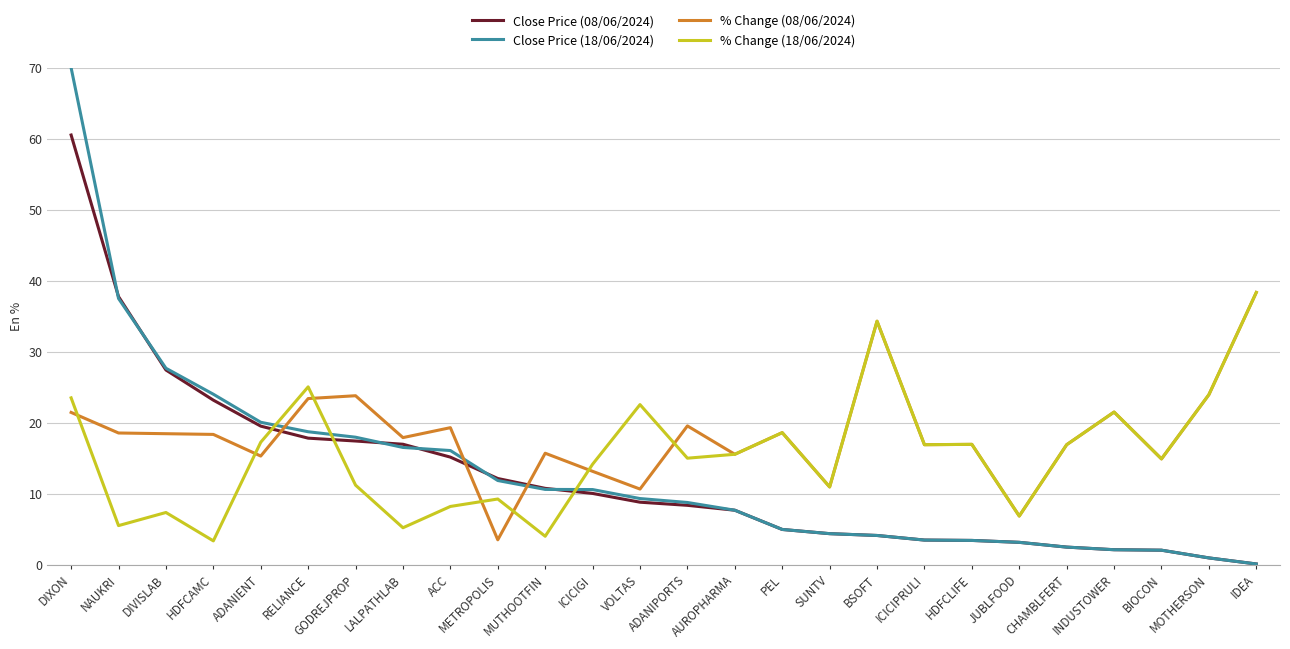

At which category is the sum across all series the highest?

DIXON